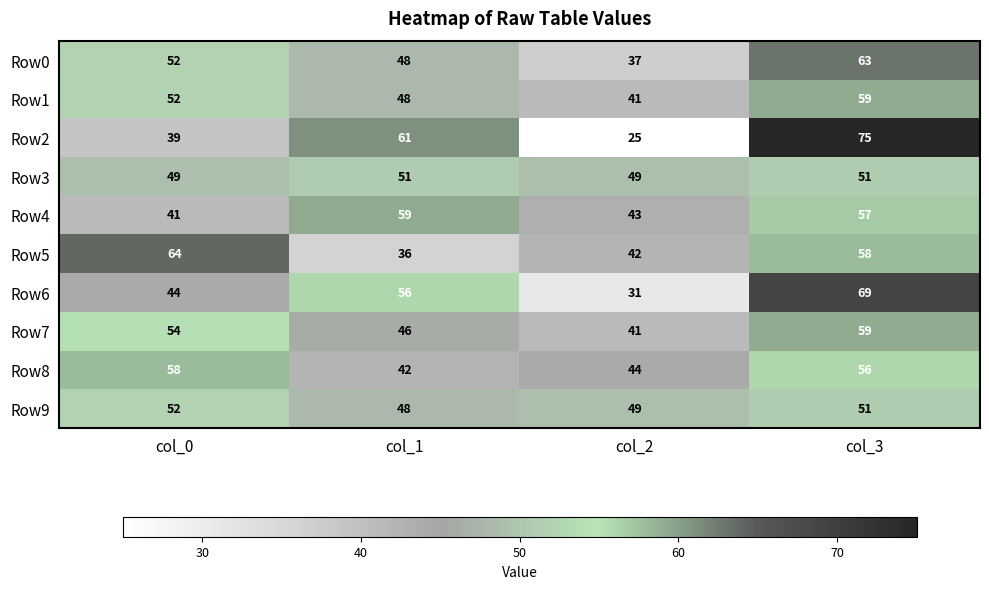

Which series has the largest range (max minus min)?

Row2